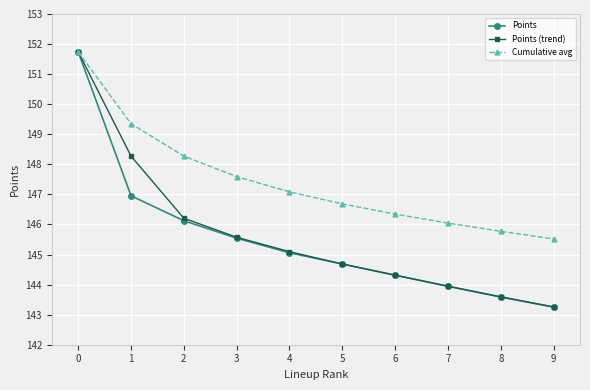

What is the sum of the Cumulative avg values at 6 and 3?

293.9